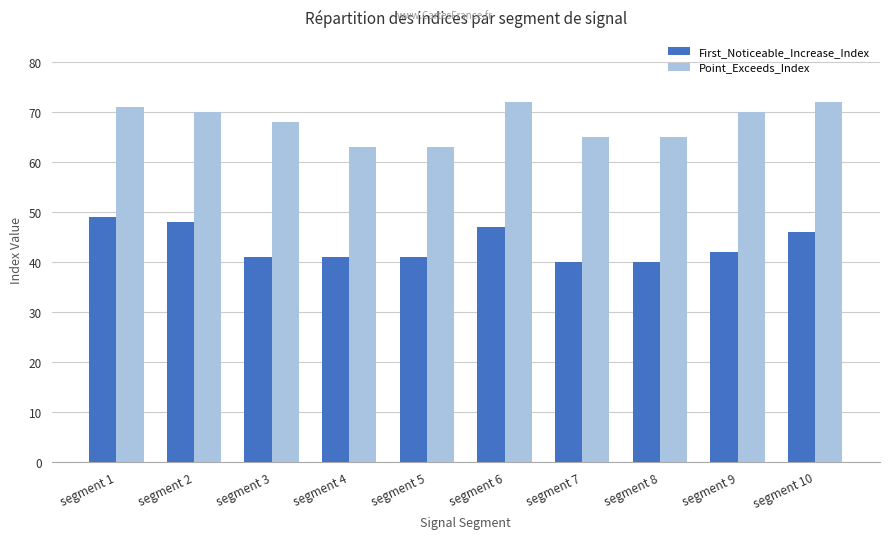

True or false: First_Noticeable_Increase_Index has a value of 49 at segment 1.

True